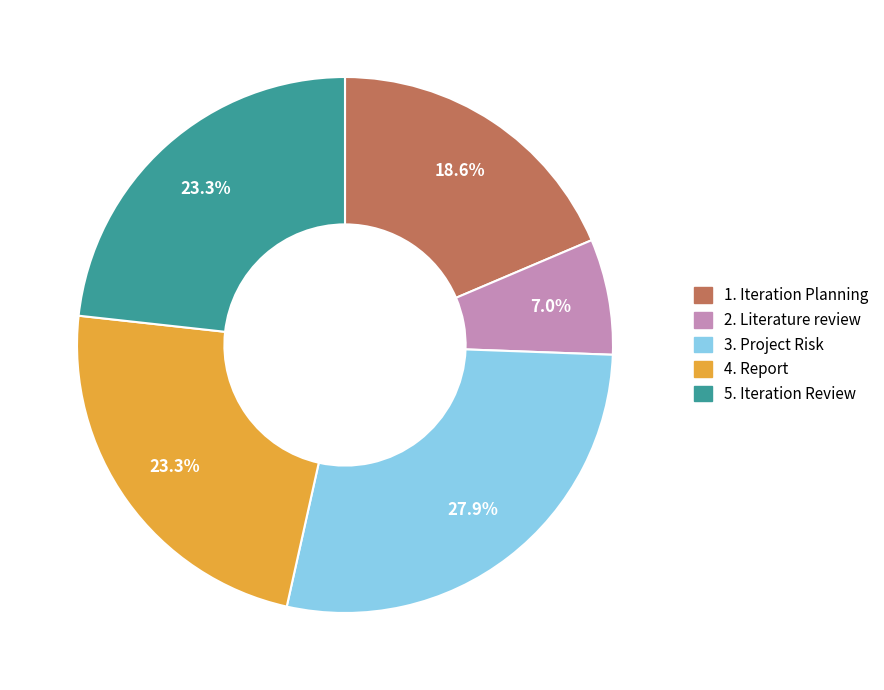

What percentage is NOT represented by 3. Project Risk?

72.1%